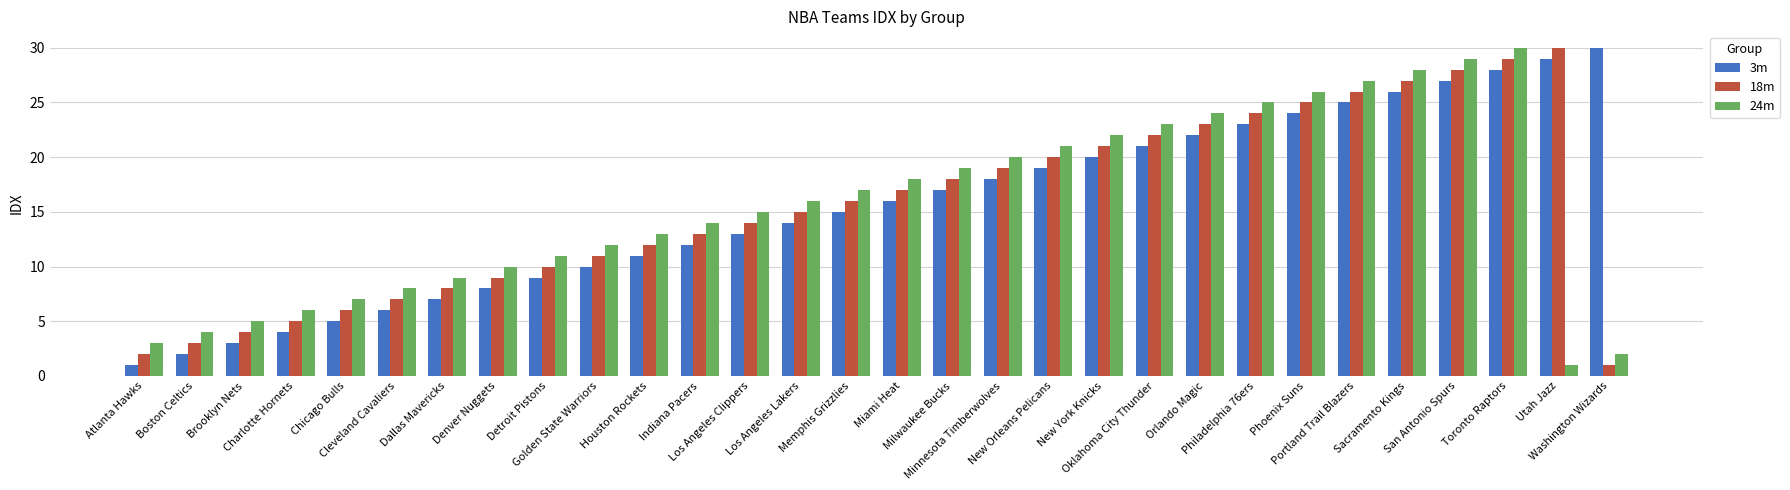

What is the difference between the maximum and minimum values in the 18m series?

29